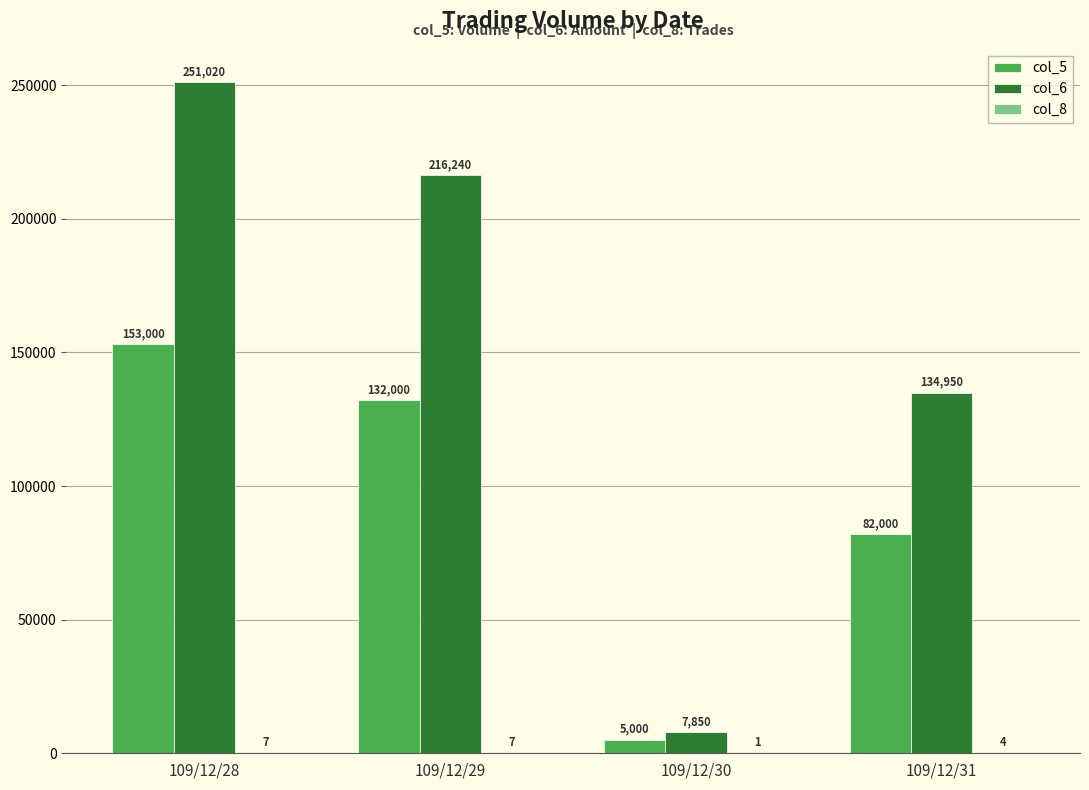

The value of col_5 at 109/12/29 is 210494. True or false?

False